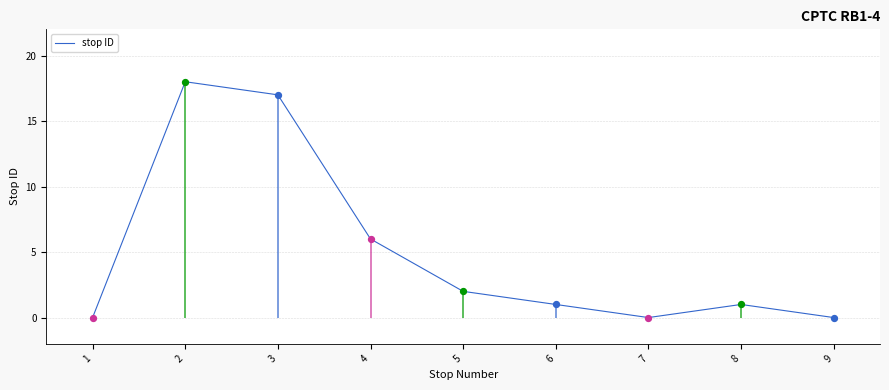

Approximately how many times larger is the value at 4 compared to 6?

6.0